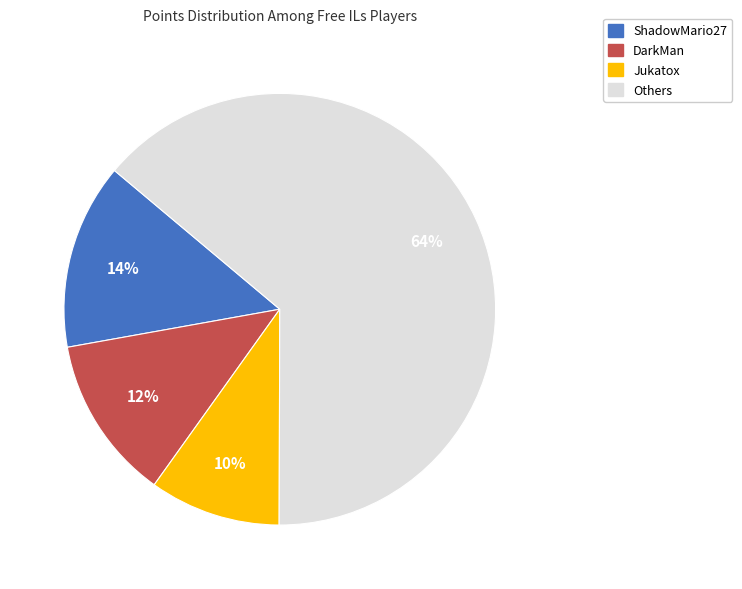

To the nearest percent, what is the average slice percentage?

25%